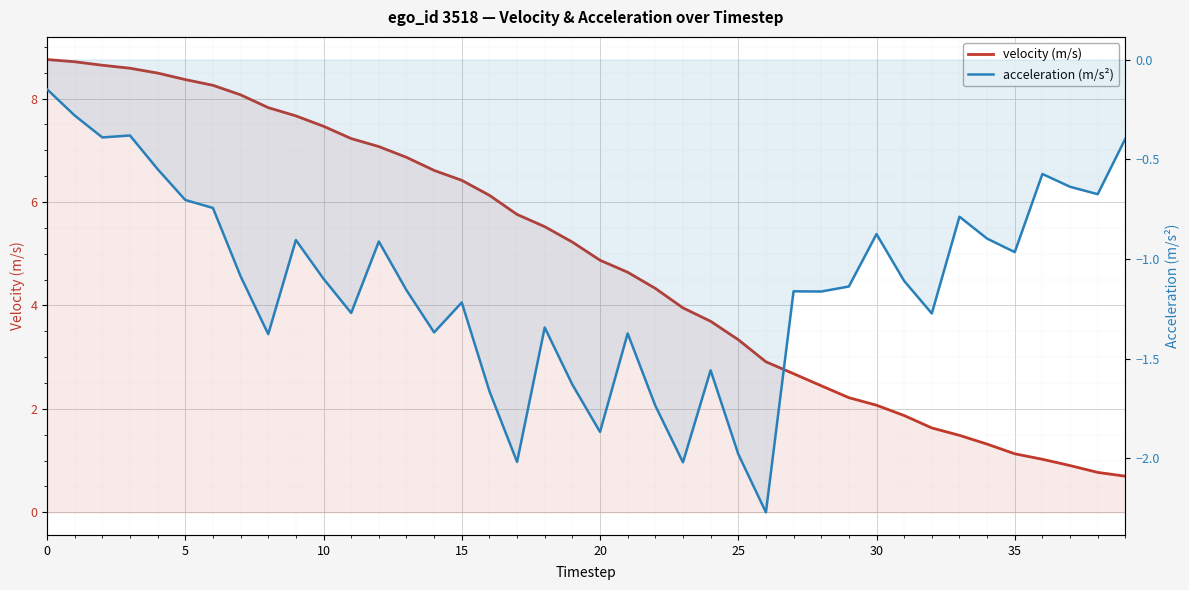

What is the difference between the highest and lowest values at 15?

9.0